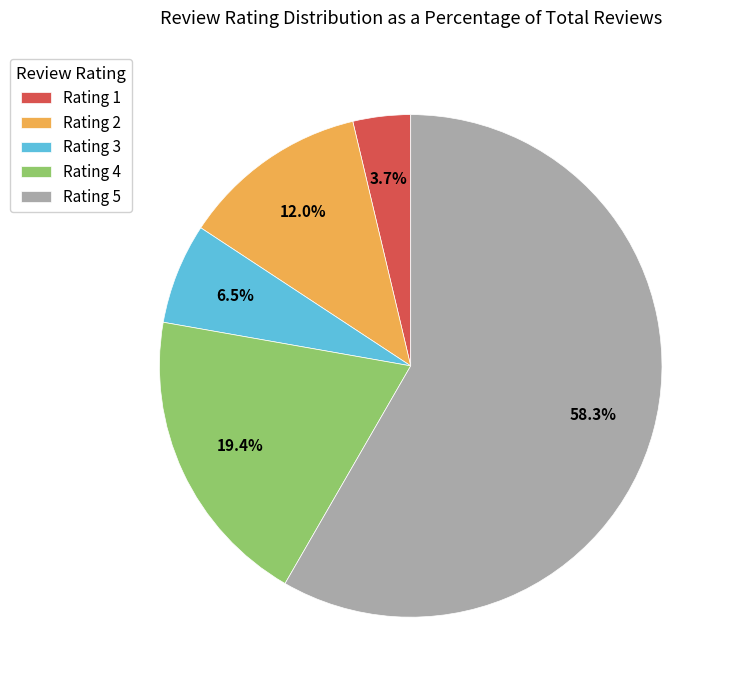

What percentage is NOT represented by Rating 2?

88.0%